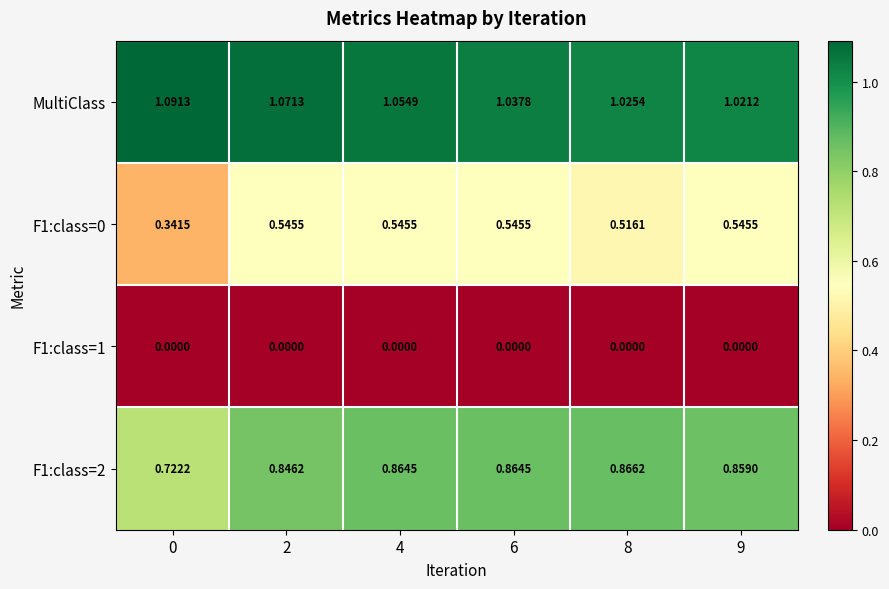

Which series changed the most between 2 and 6?

MultiClass